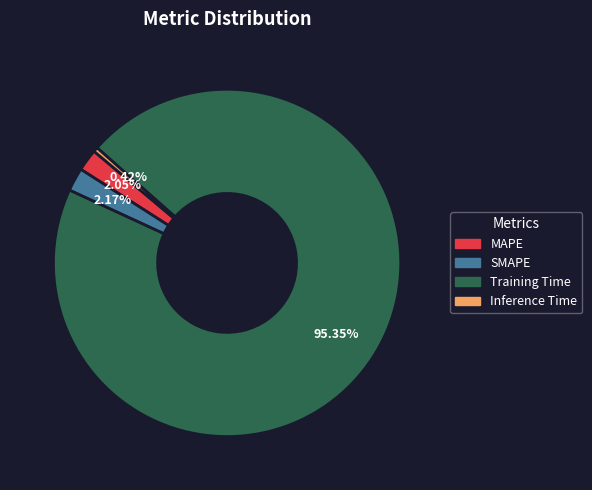

True or false: SMAPE accounts for 2% of the total.

True